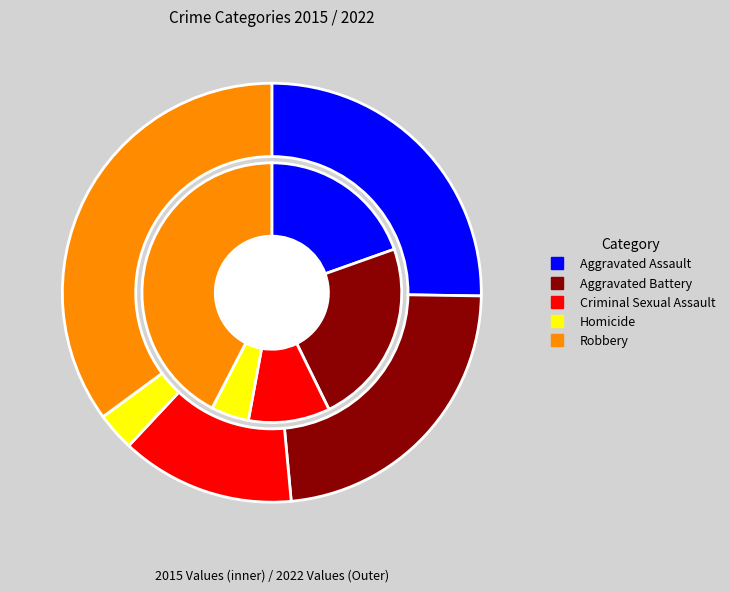

How many slices are in this pie chart?

5